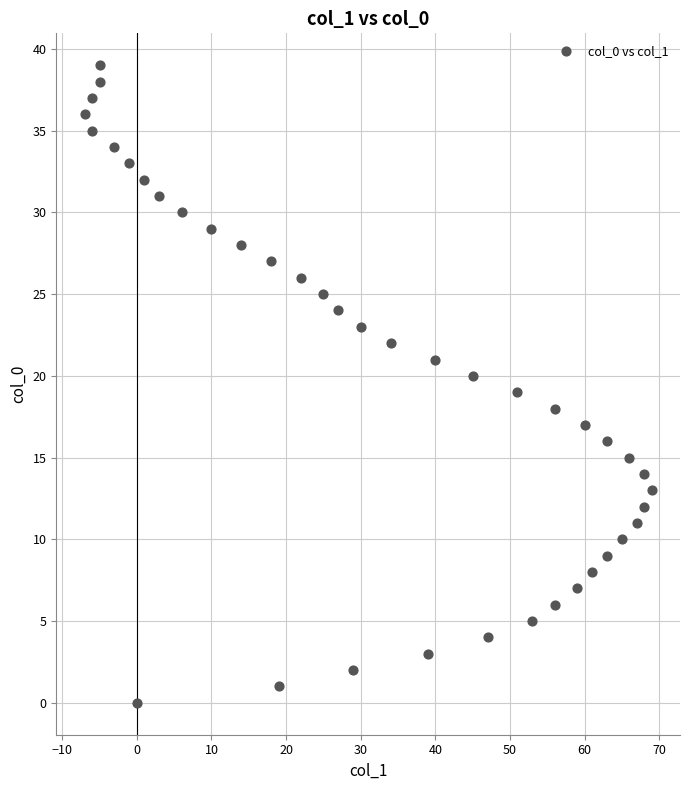

What is the range of Y values (max minus min)?

39